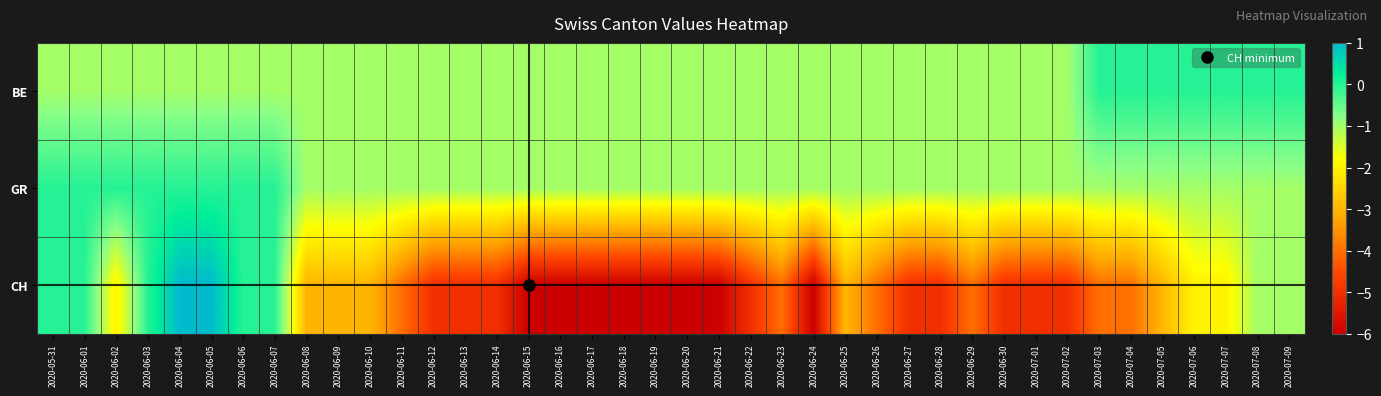

What is the maximum value shown in the chart?

1